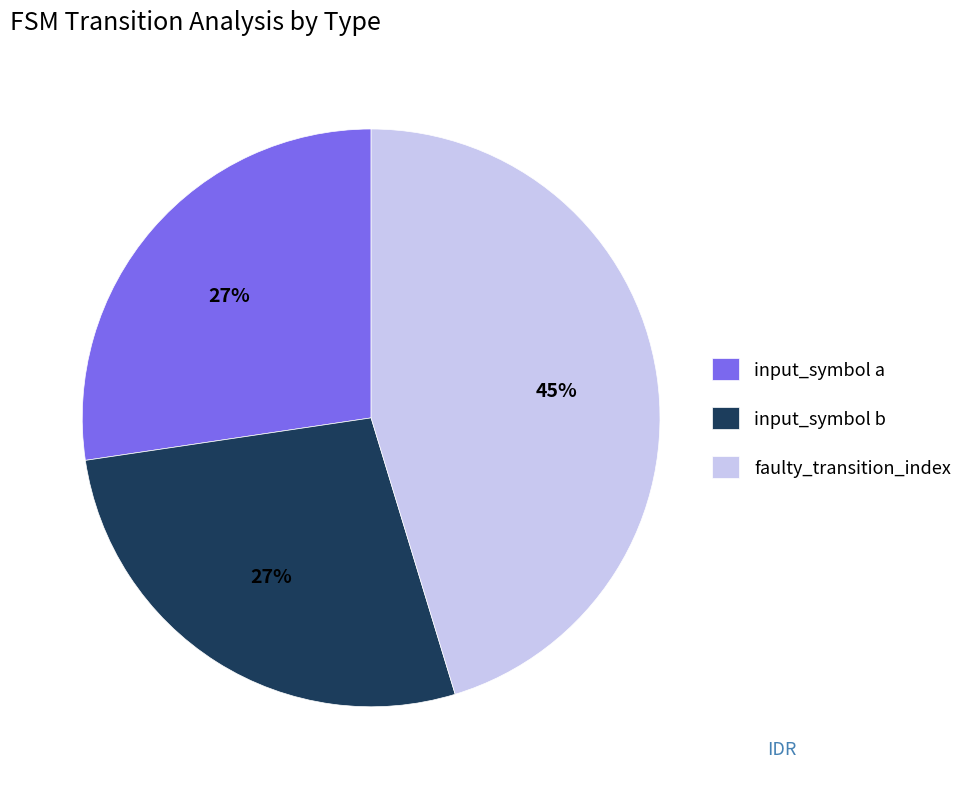

Approximately how many times larger is the value at input_symbol b compared to faulty_transition_index?

0.6